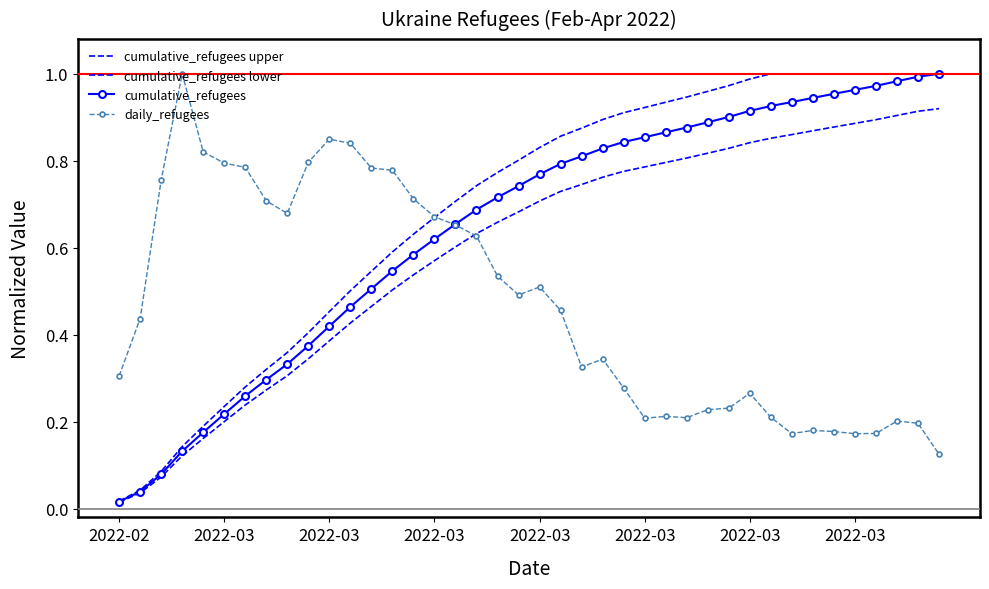

Which series has the largest total across all categories?

cumulative_refugees upper